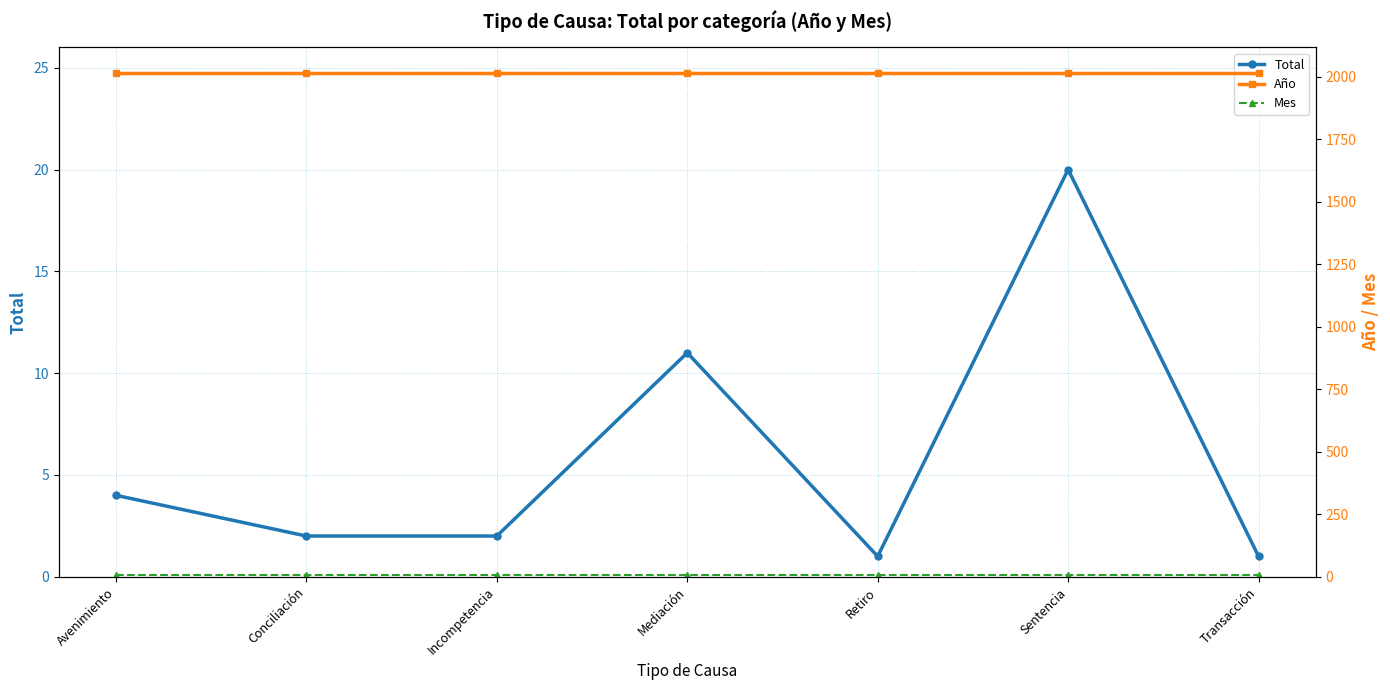

How many data points does each series have?

7